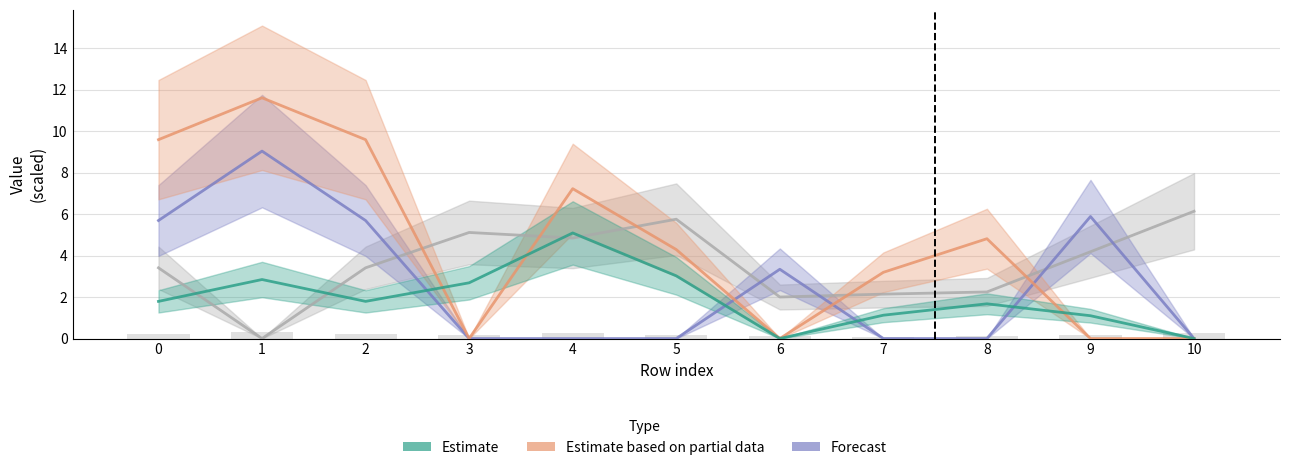

What value does the Baseline series have at 10?

6.1